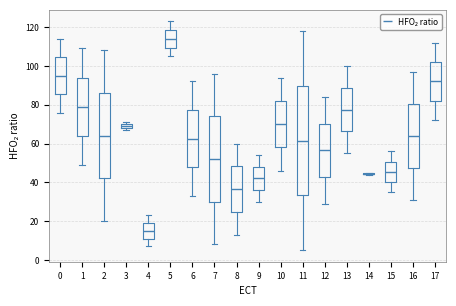

Where does the lower whisker of the box at x = 15 end on the y-axis? The values are not printed on the chart, so give them approximately, as read against the axis.

36